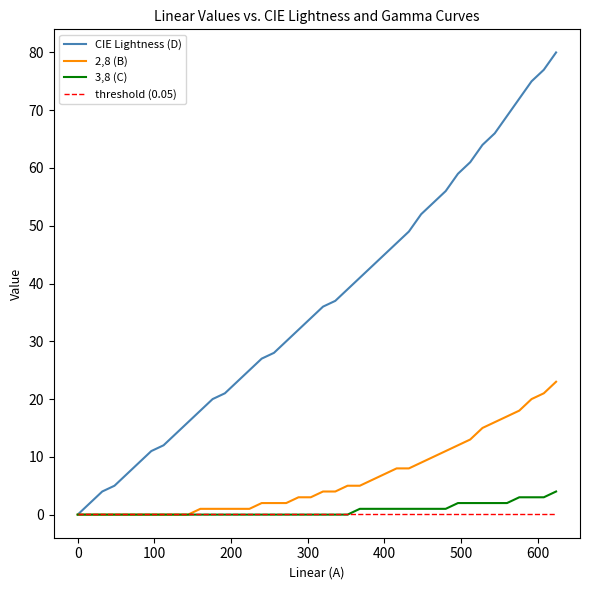

What is the sum of all threshold (0.05) values?

2.0